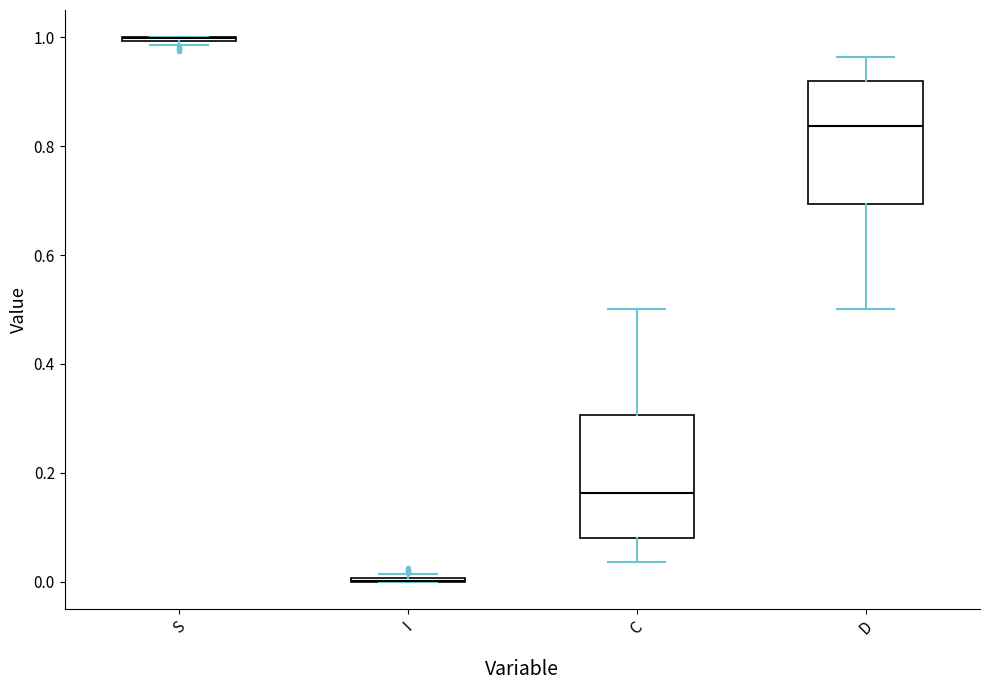

Reading left to right, transcribe this box plot: for each box, give where its median line is, the range the box spans, and where its two whiskers end, as read against the y-axis. The values are not printed on the chart, so give them approximately, as read against the axis.

S: box collapsed to a line at 1.00, whiskers 0.98 to 1.00
I: box collapsed to a line at 0.00, whiskers 0.00 to 0.02
C: median 0.16, box 0.08 to 0.30, whiskers 0.04 to 0.50
D: median 0.84, box 0.70 to 0.92, whiskers 0.50 to 0.96